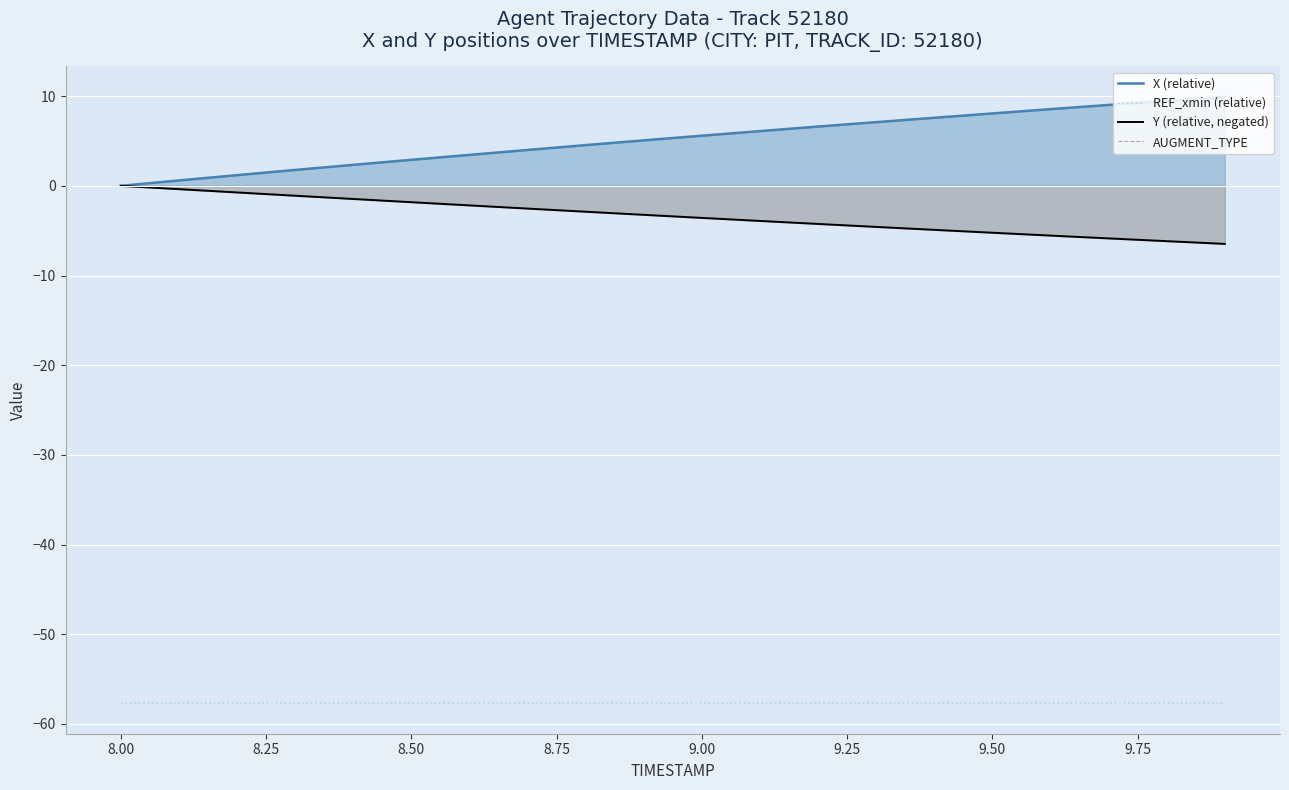

How many values in the Y (relative, negated) series are below -3?

11